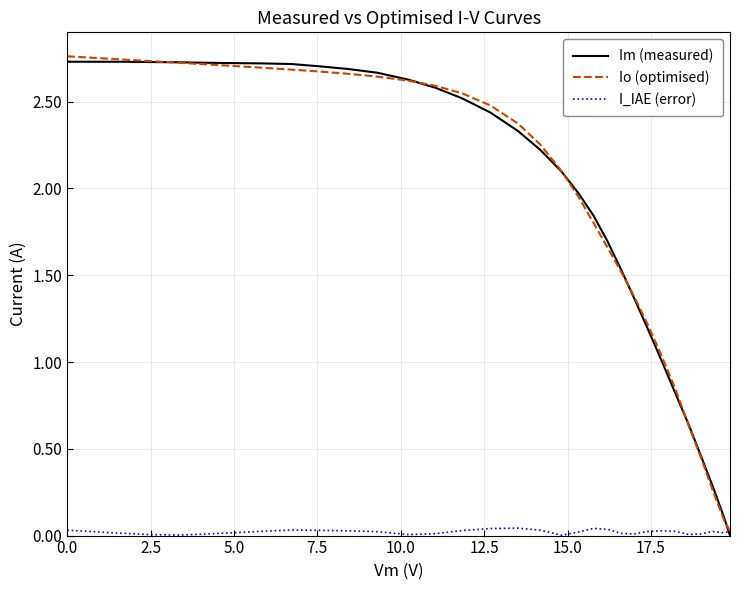

True or false: Io (optimised) has more than 0 interior local peaks.

False